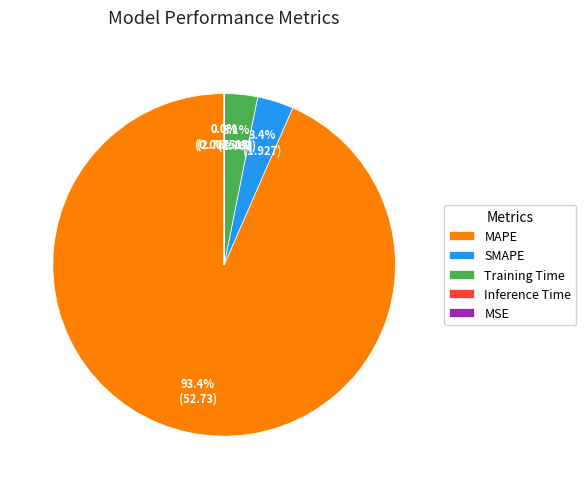

To the nearest percent, what is the average slice percentage?

20%